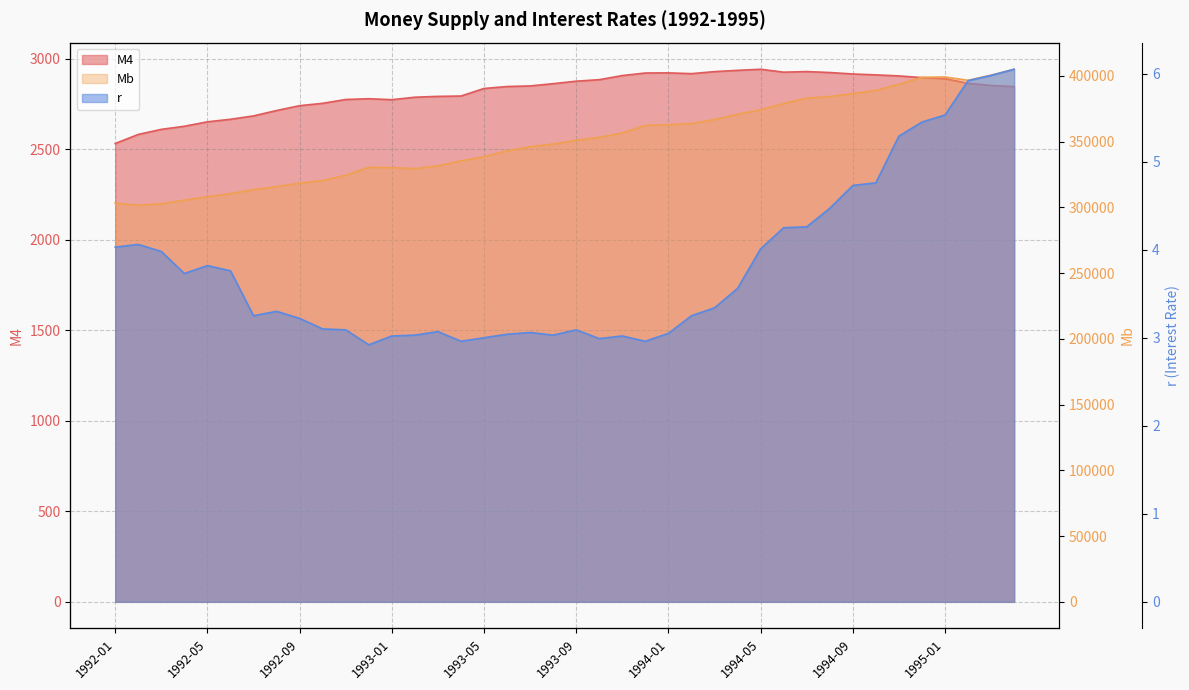

Where does the Mb series first go above 351100?

1993-10